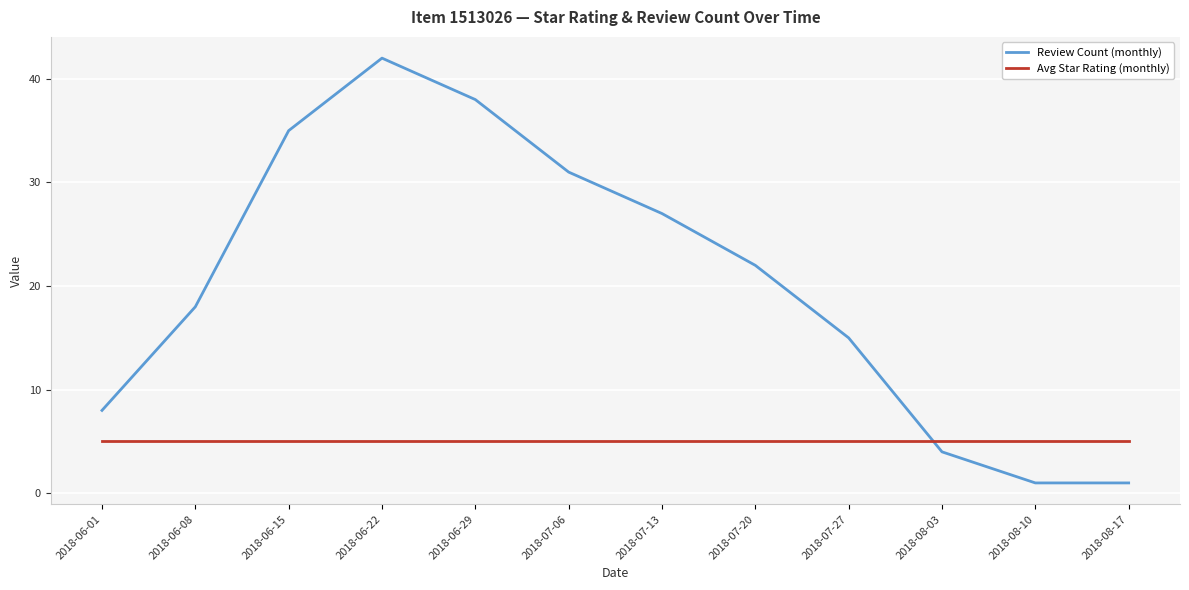

What is the lowest value of the Avg Star Rating (monthly) series?

5